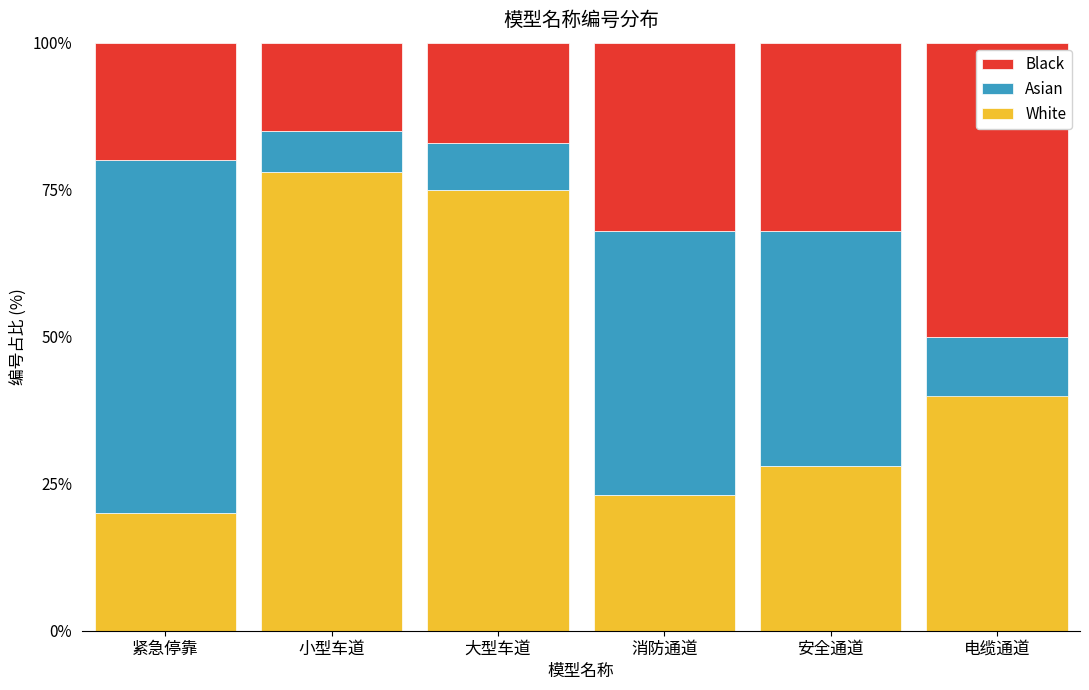

The value of White at 消防通道 is 23.0. True or false?

True